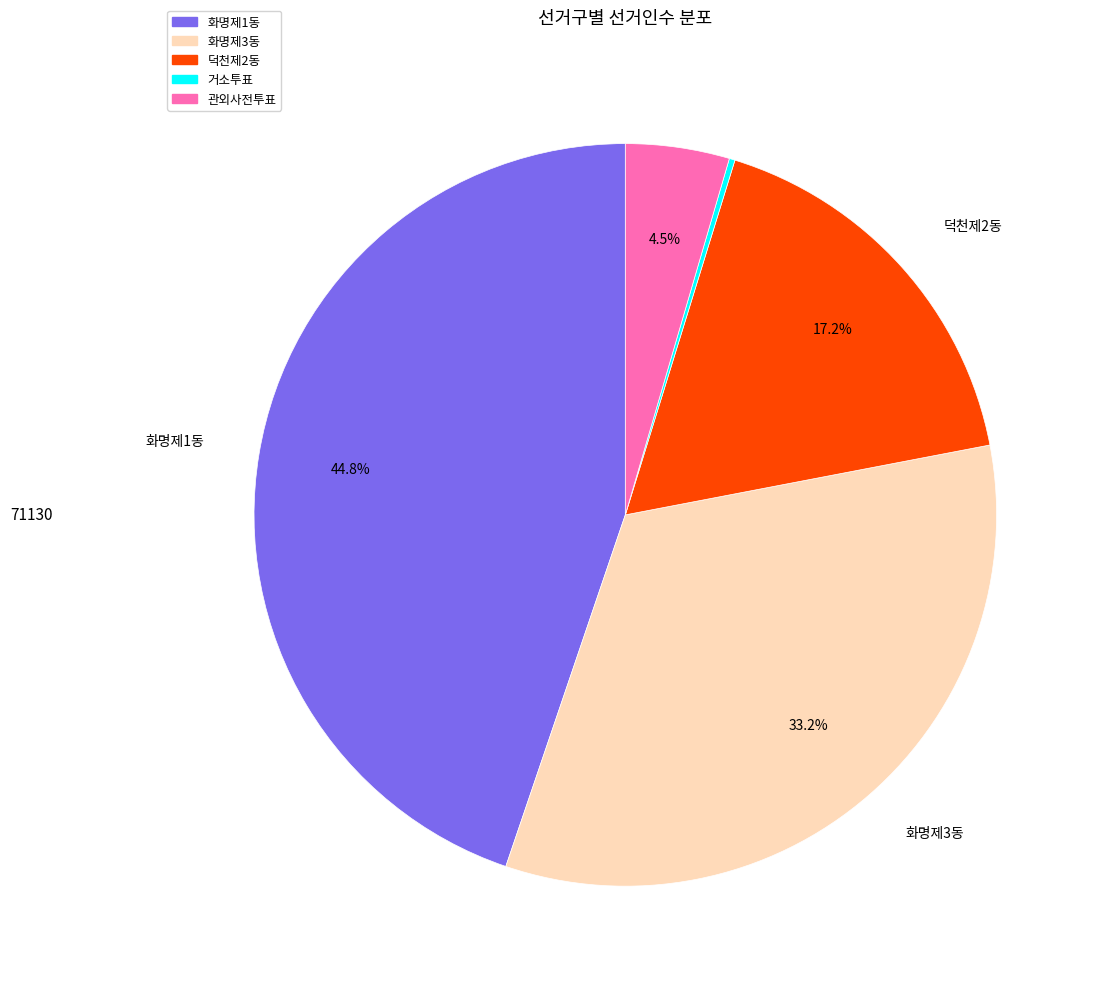

True or false: 화명제1동 accounts for 56% of the total.

False